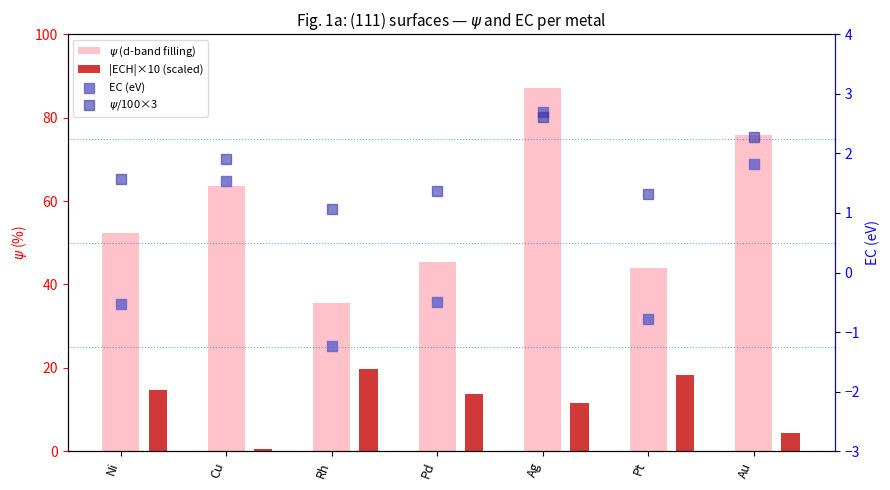

Which series reaches the minimum Y coordinate?

EC (eV)